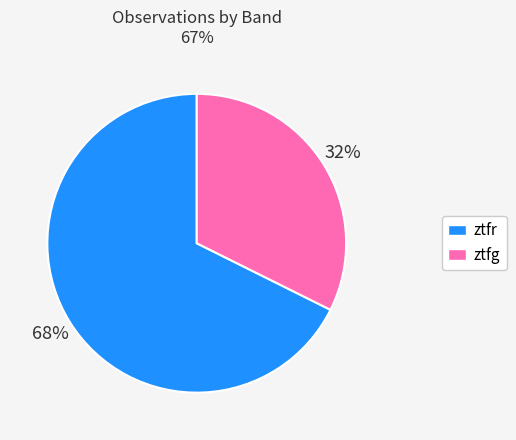

Count the number of slices in the pie.

2